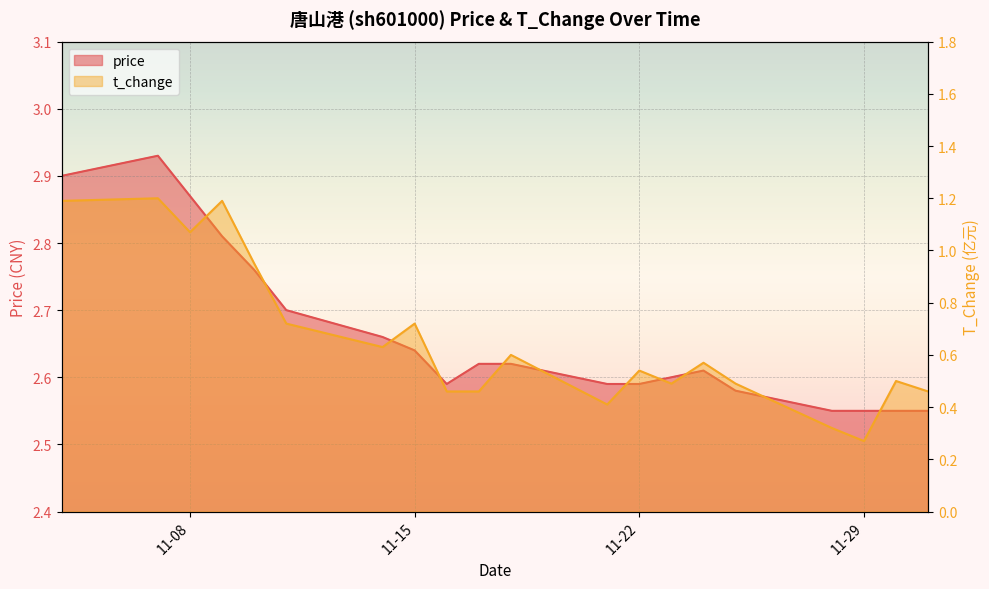

At 2022-11-11, list the series in order from largest to smallest.

price, t_change